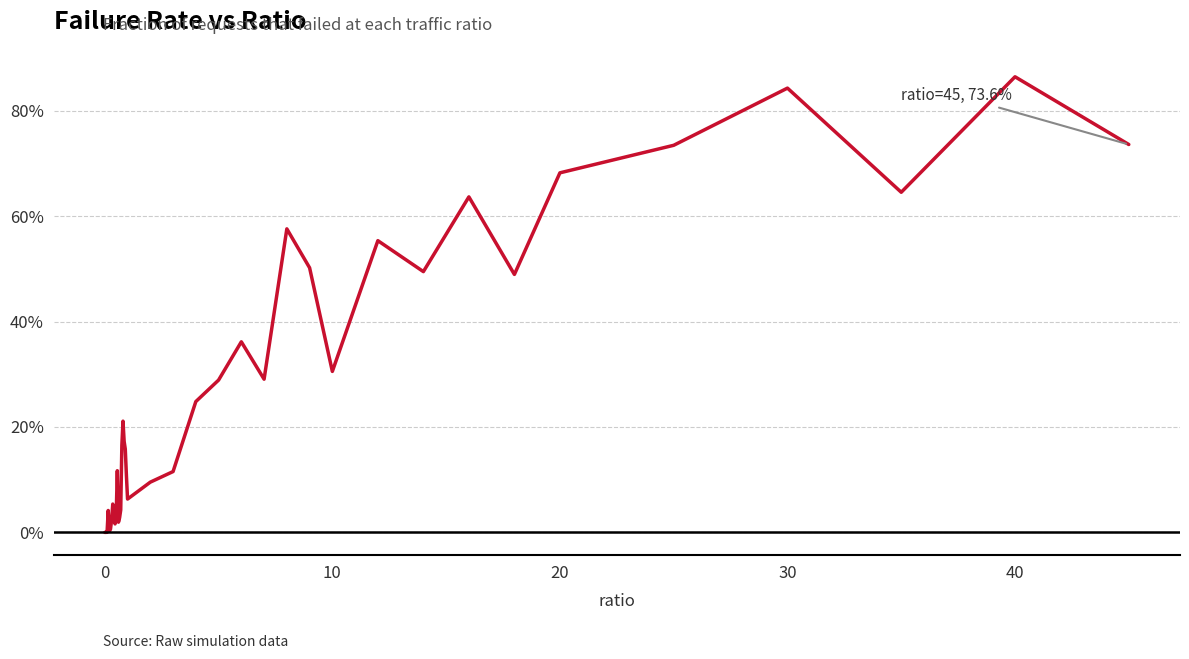

How many points are higher than both their immediate neighbors (excluding endpoints)?

10